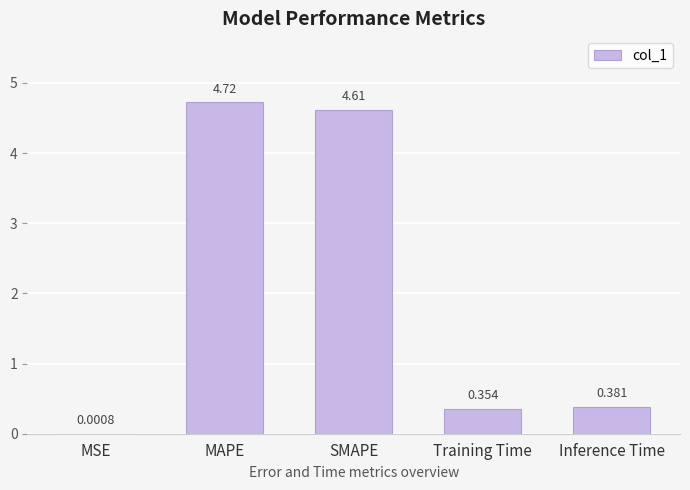

Which label corresponds to the largest value in the chart?

MAPE